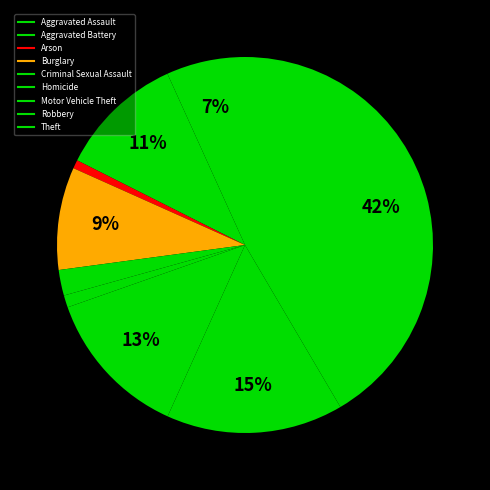

How many segments does this pie chart have?

9